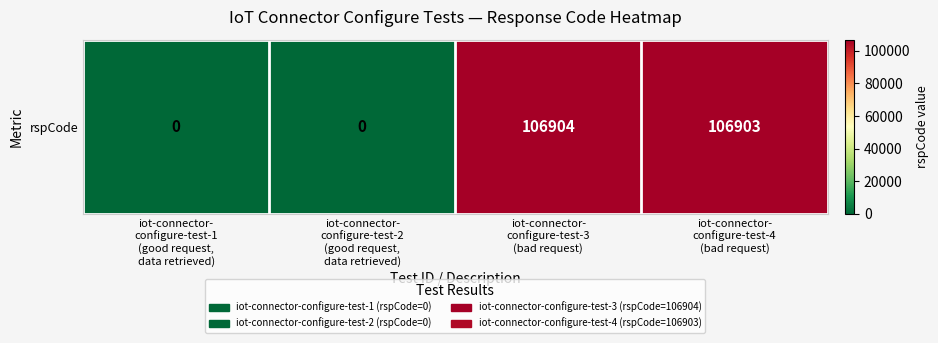

How many data points does each series have?

4